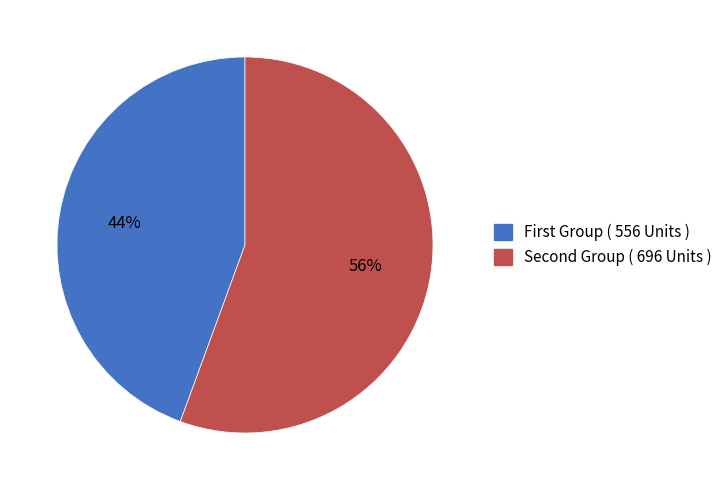

Which slice is the smallest?

First Group ( 556 Units )